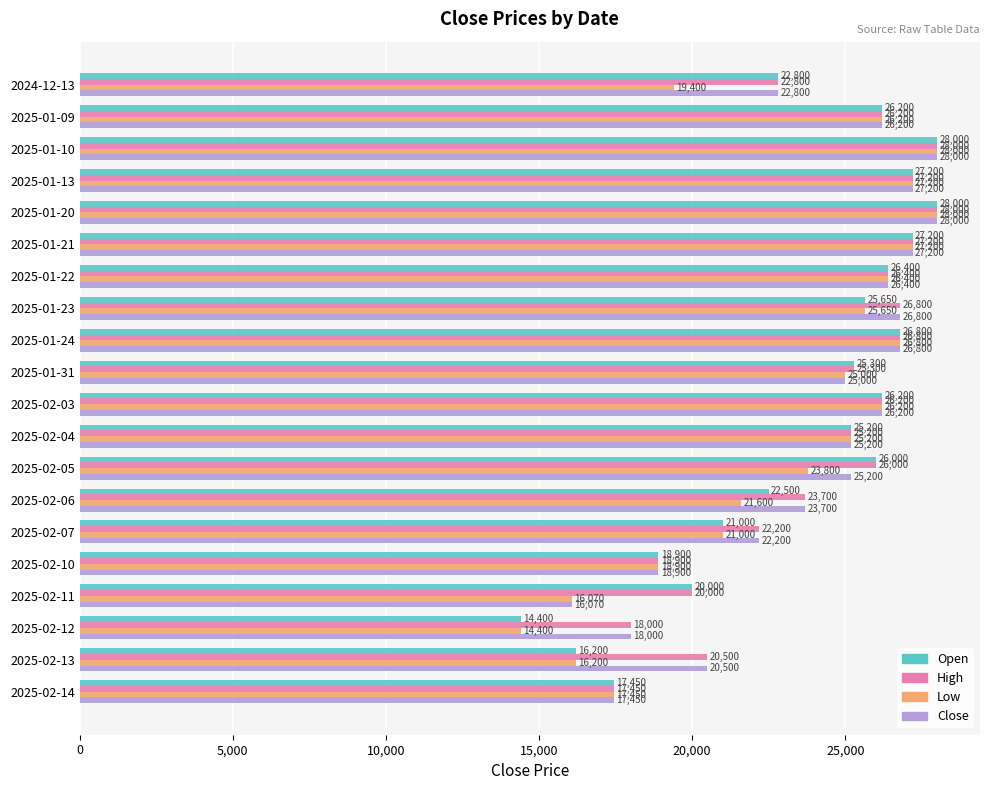

Read the Open value at 2025-02-05, to the nearest 100.

26000